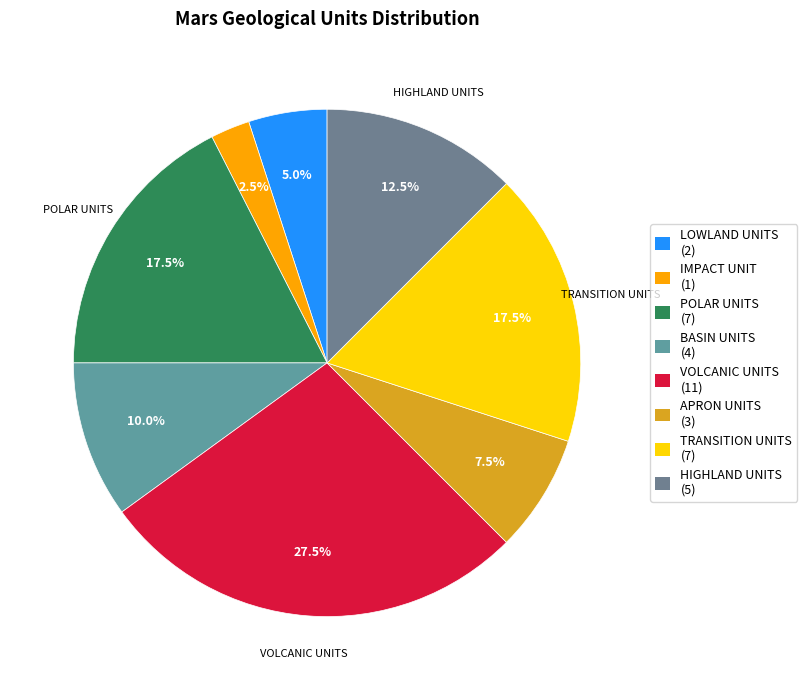

How many slices are in this pie chart?

8